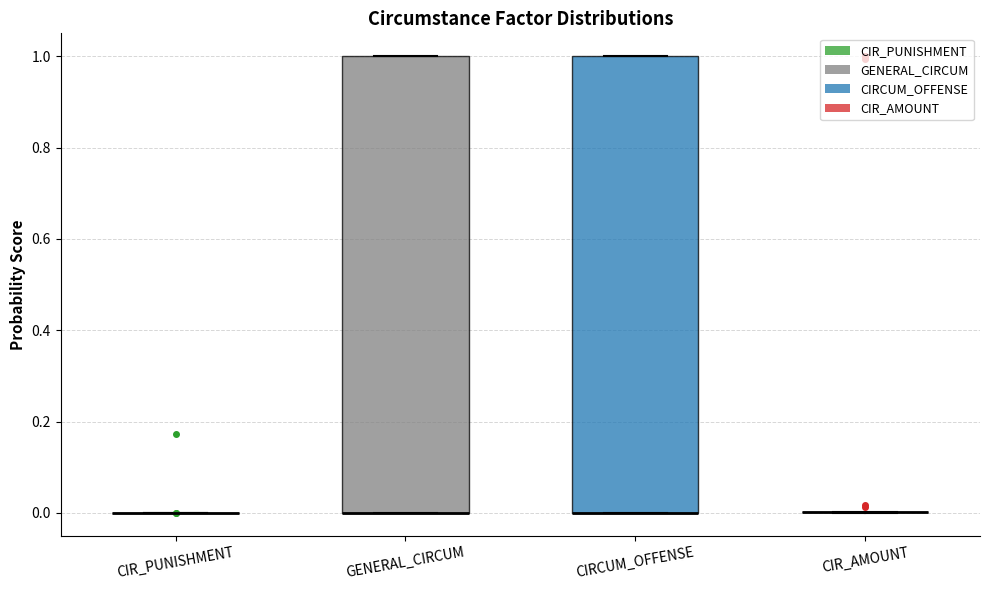

Reading left to right, read every box against the y-axis: the position of its median line, the range the box covers, and the ends of its whiskers. The values are not printed on the chart, so give them approximately, as read against the axis.

CIR_PUNISHMENT: box collapsed to a line at 0, whiskers 0 to 0
GENERAL_CIRCUM: median 0 (drawn on the box's lower edge), box 0 to 1, whiskers 0 to 1
CIRCUM_OFFENSE: median 0 (drawn on the box's lower edge), box 0 to 1, whiskers 0 to 1
CIR_AMOUNT: box collapsed to a line at 0, whiskers 0 to 0